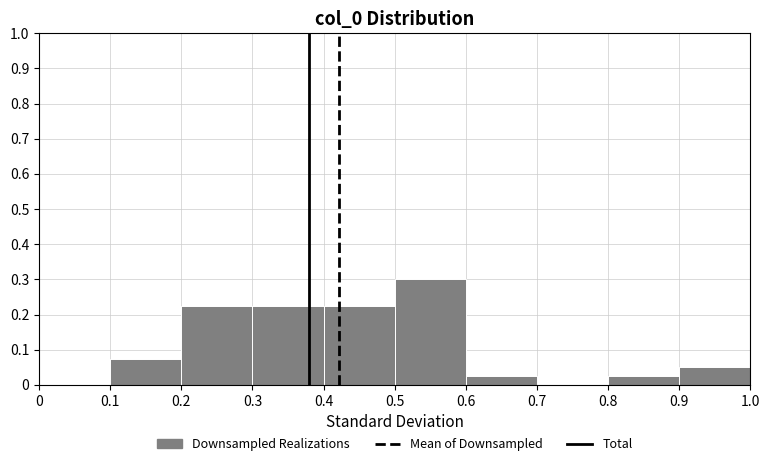

Reading left to right, list every bar in this chart as the range it spans on the x-axis followed by its height. The values are not printed on the chart, so give them approximately, as read against the axis.

0 to 0.1: 0
0.1 to 0.2: 0.08
0.2 to 0.3: 0.23
0.3 to 0.4: 0.23
0.4 to 0.5: 0.23
0.5 to 0.6: 0.30
0.6 to 0.7: 0.03
0.7 to 0.8: 0
0.8 to 0.9: 0.03
0.9 to 1.0: 0.05